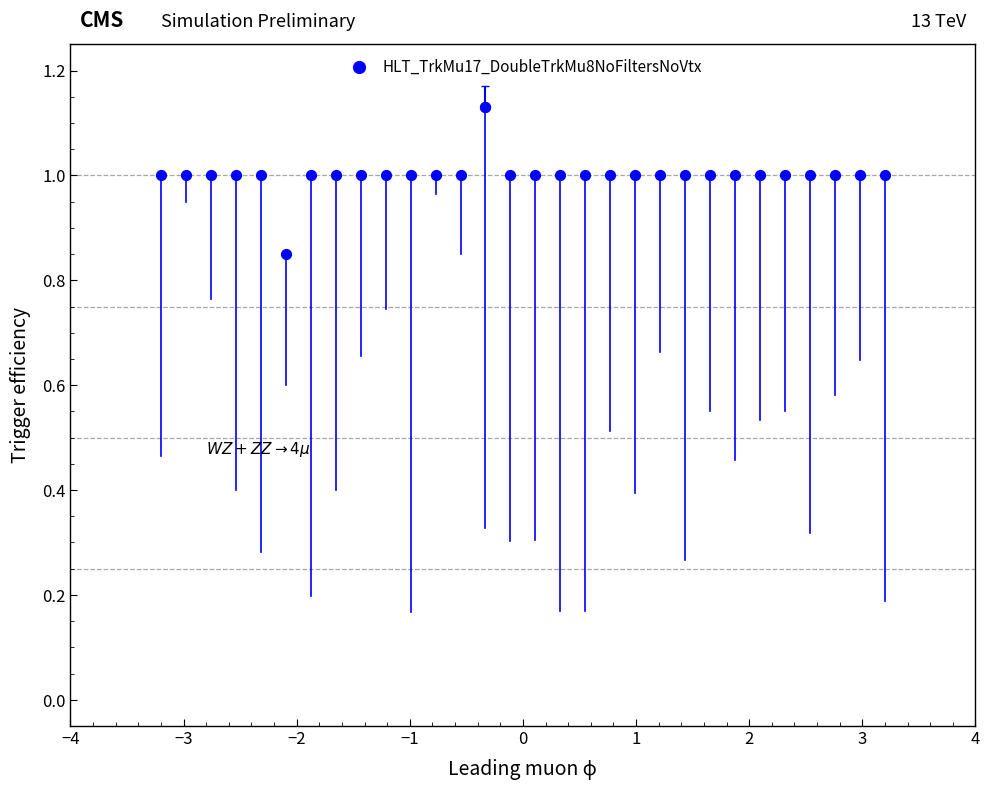

What is the range of X values (max minus min)?

6.4